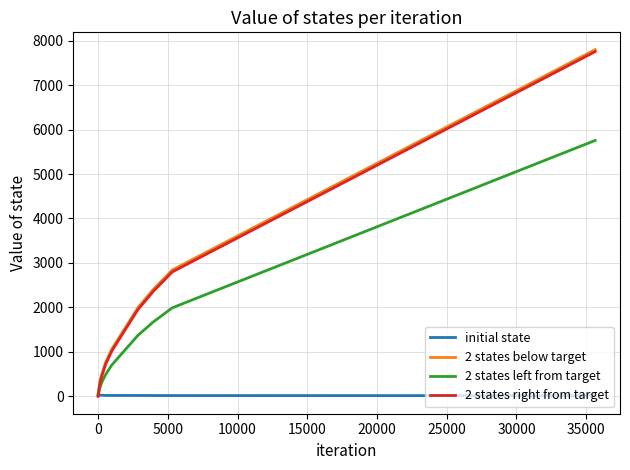

What is the greatest value displayed?

7796.0